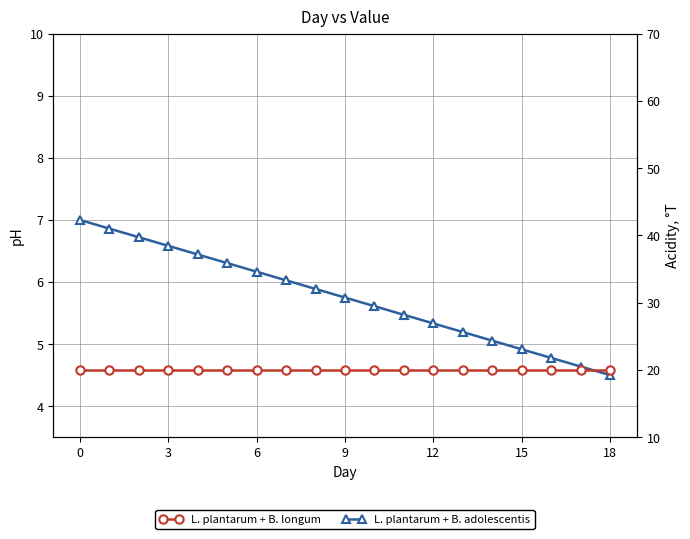

The value of L. plantarum + B. adolescentis at 14 is 1.2. True or false?

False